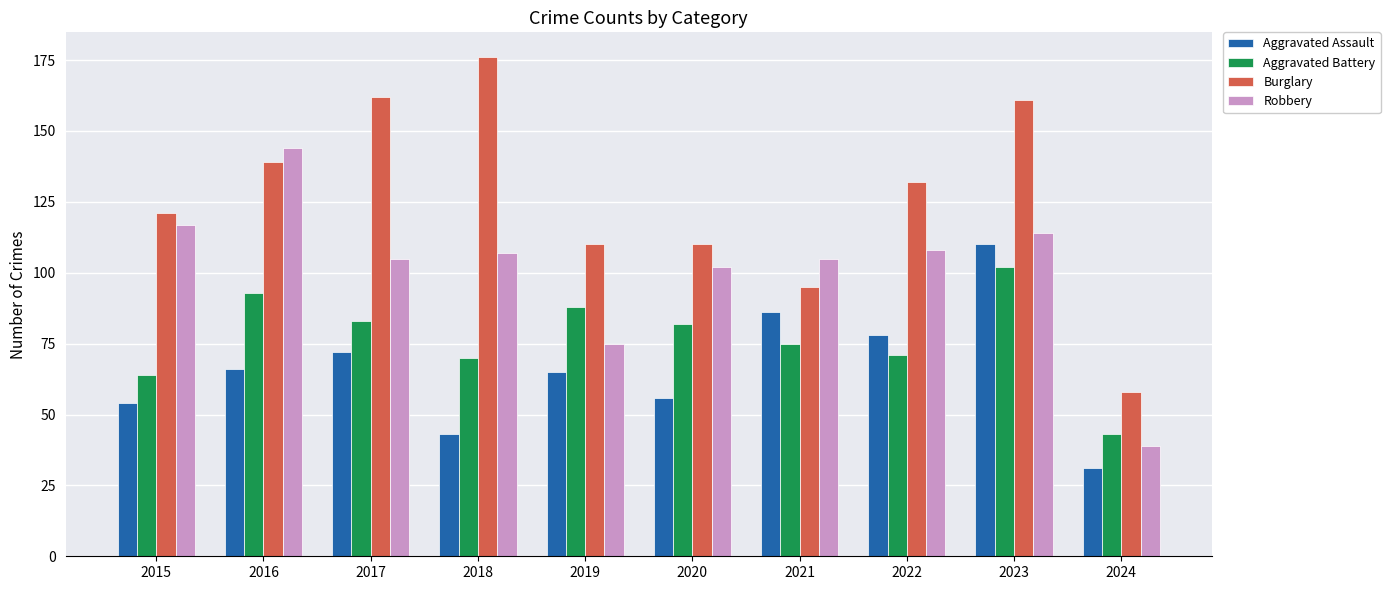

The value of Aggravated Assault at 2020 is 56. True or false?

True